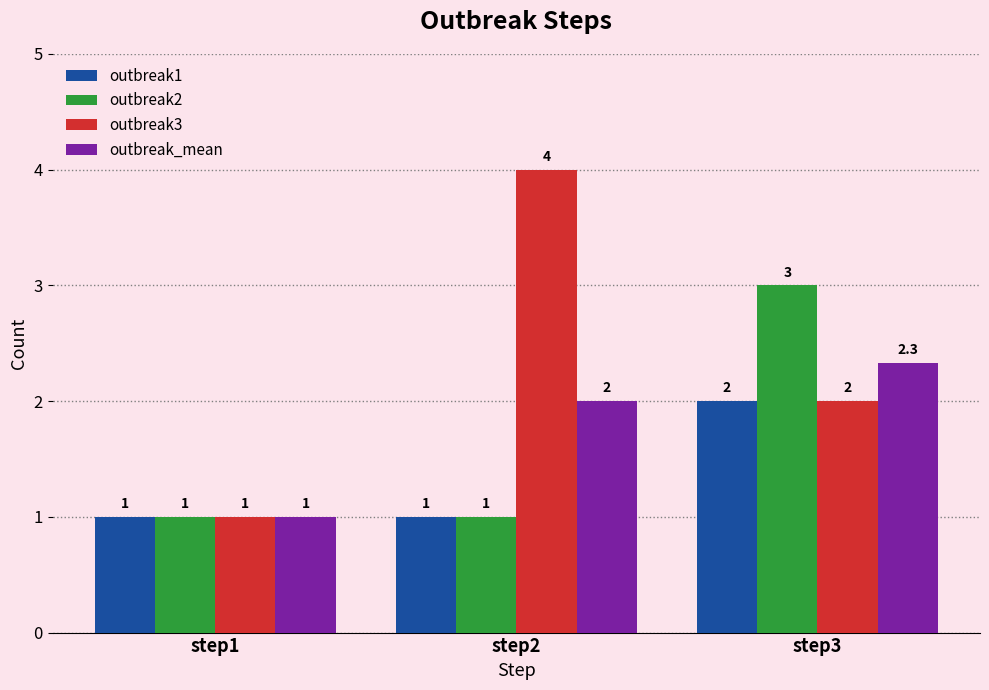

What is the value of the outbreak3 bar at the 2nd from the left?

4.0